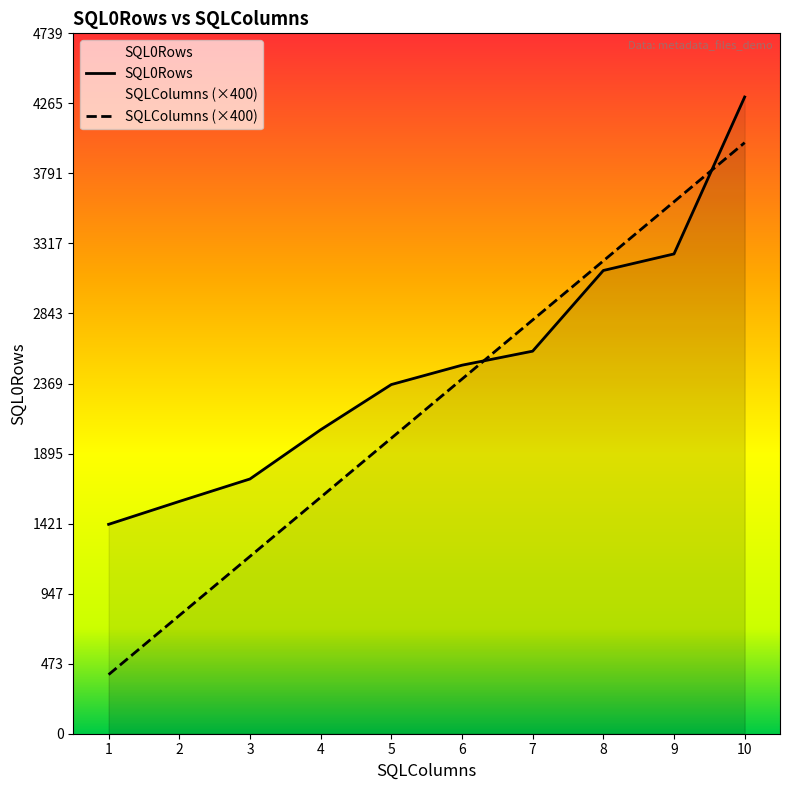

The value of SQLColumns at 4 is 1600. True or false?

True